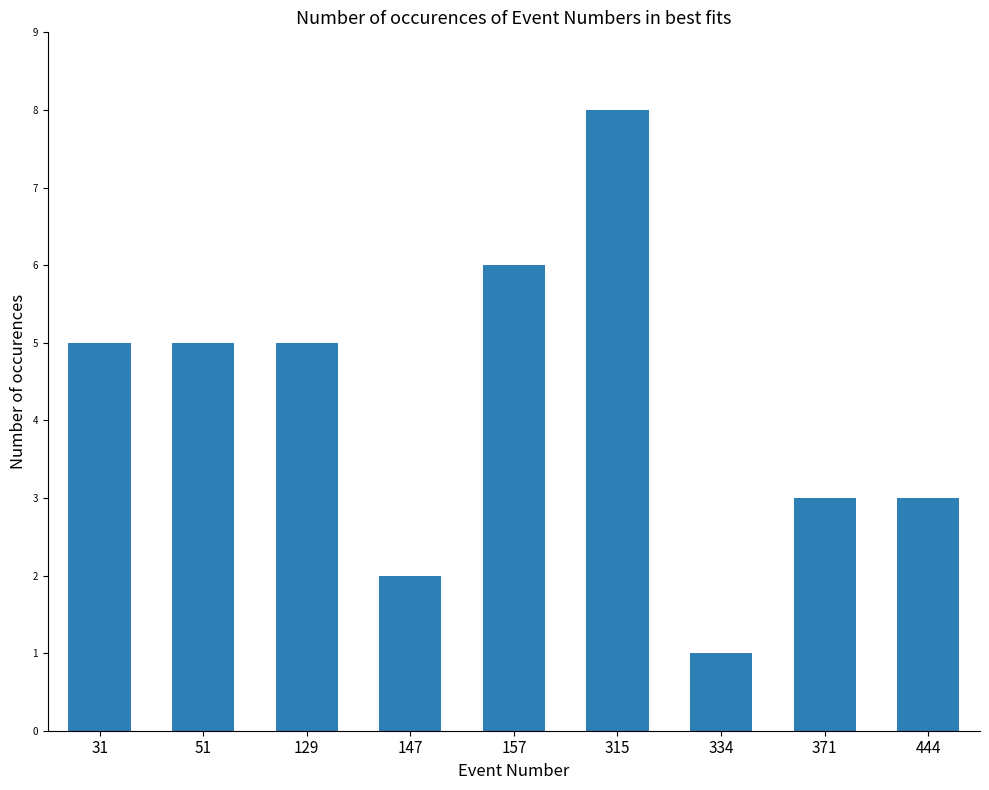

Reading right to left, extract all data points from this chart.

444=3	371=3	334=1	315=8	157=6	147=2	129=5	51=5	31=5